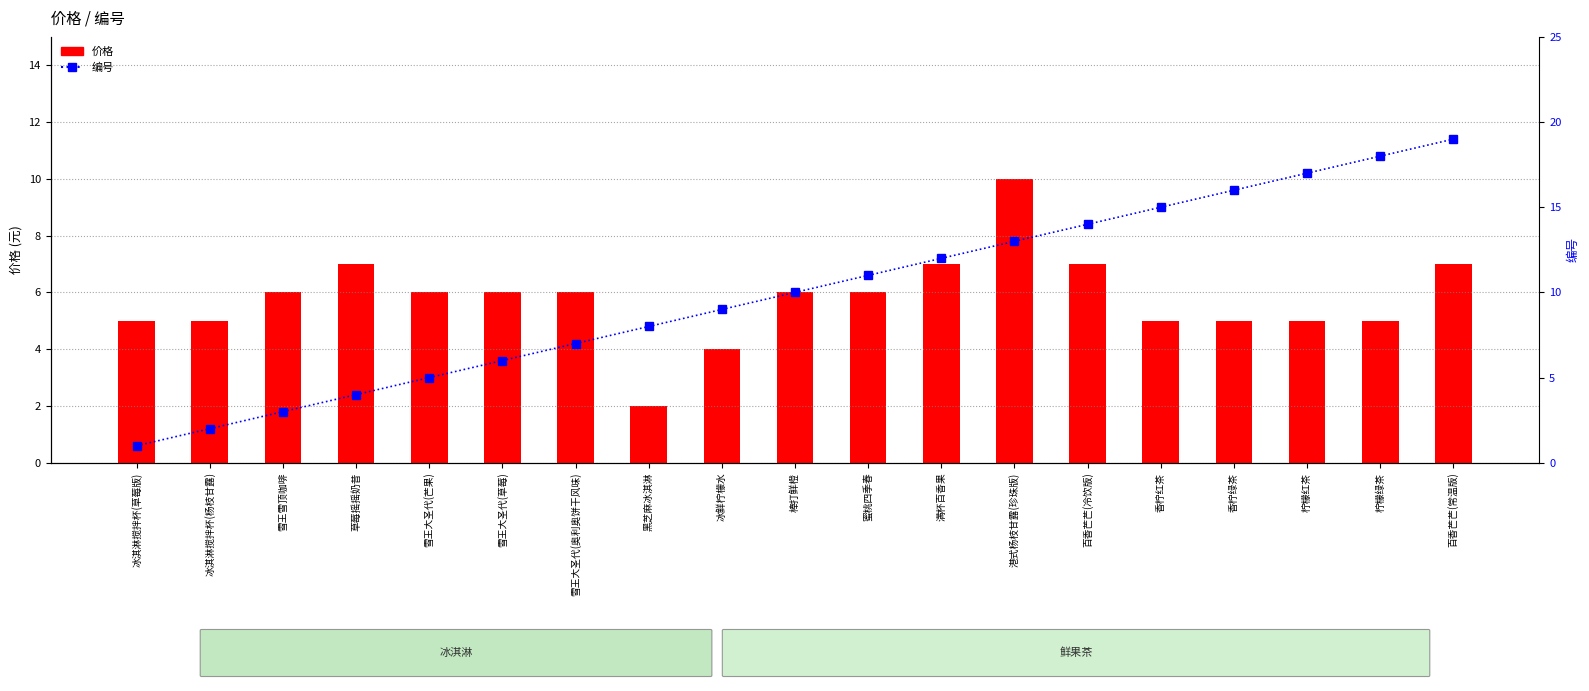

What is the total value across all series at 黑芝麻冰淇淋?

10